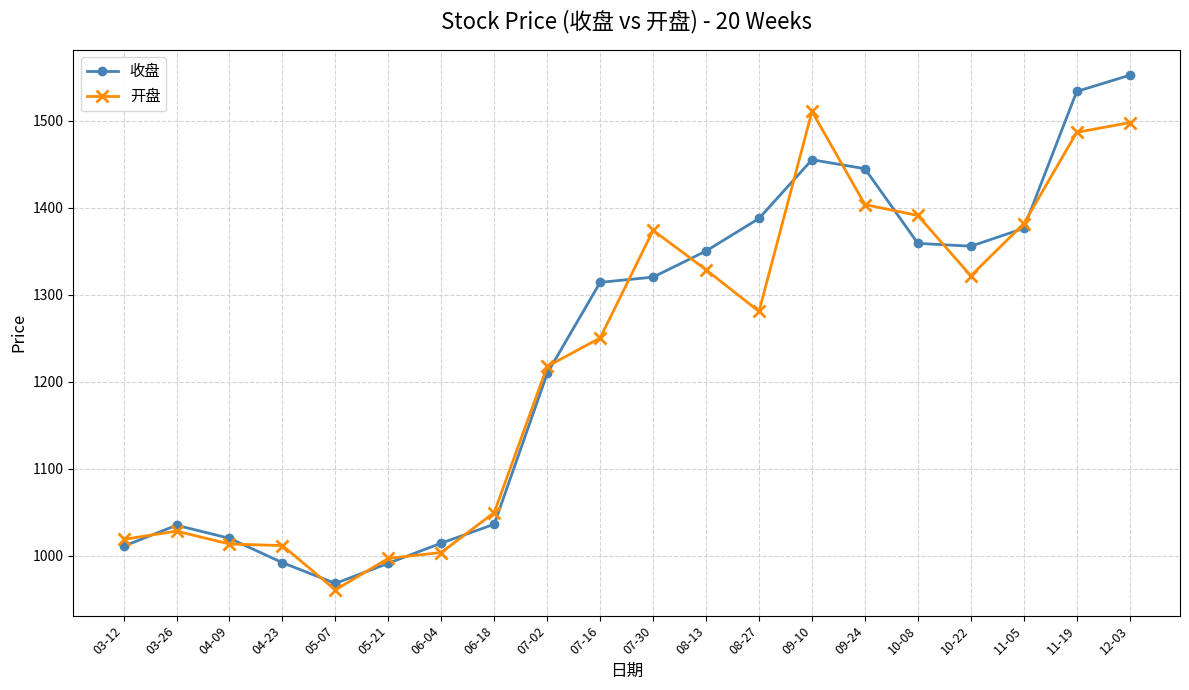

What is the label of the 11th point from the left?

07-30